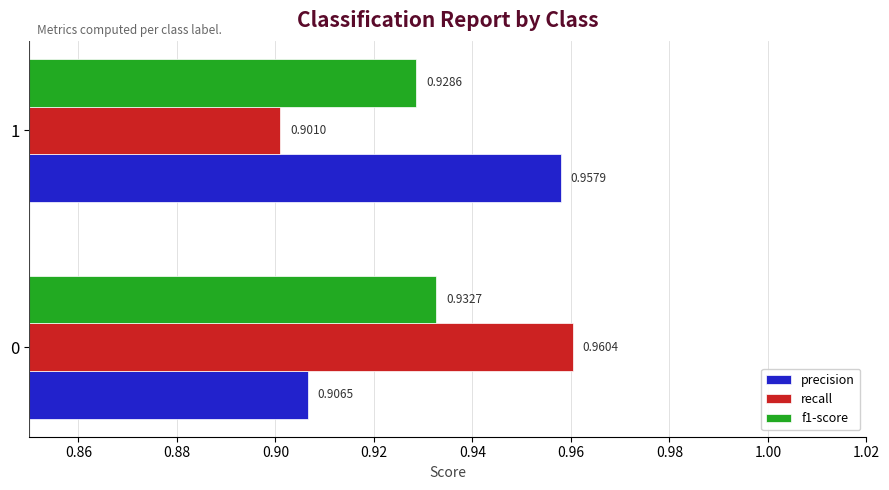

Which series has the largest range (max minus min)?

recall